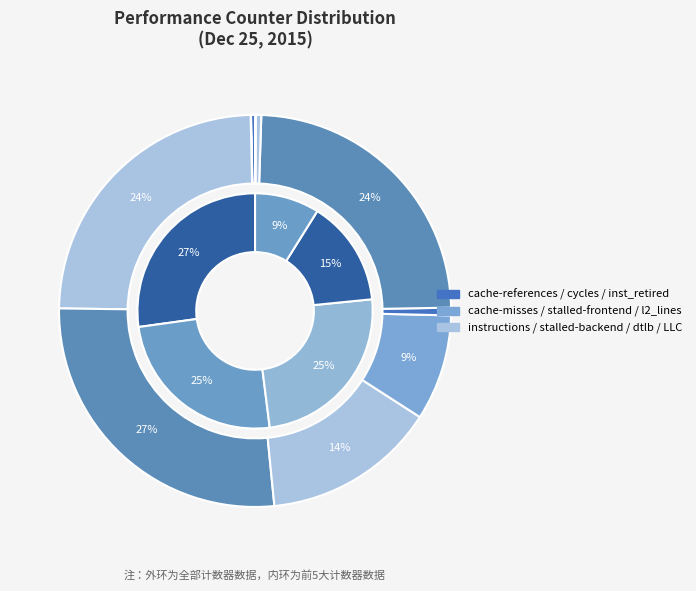

To the nearest percent, what is the difference between the largest and smallest slice percentages?

27%